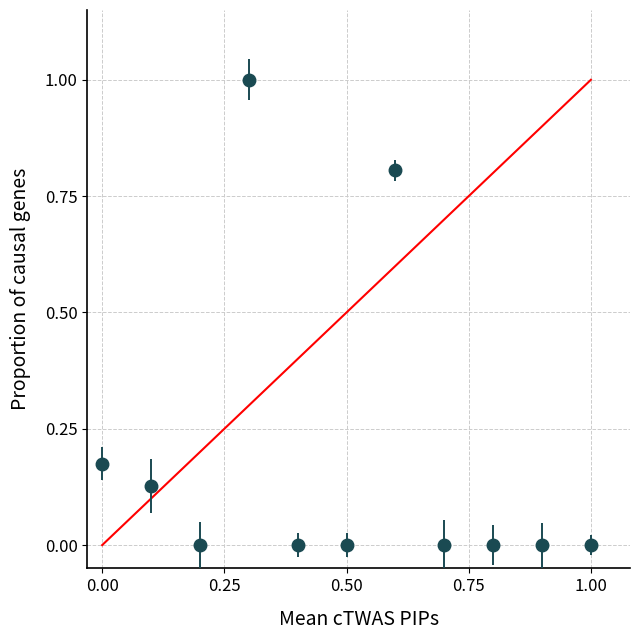

True or false: the data has more than 0 interior local peaks.

True